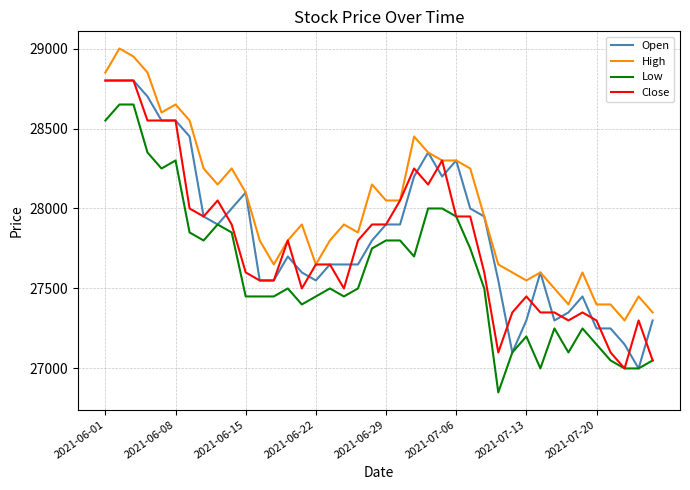

What is the minimum value for Low?

26850